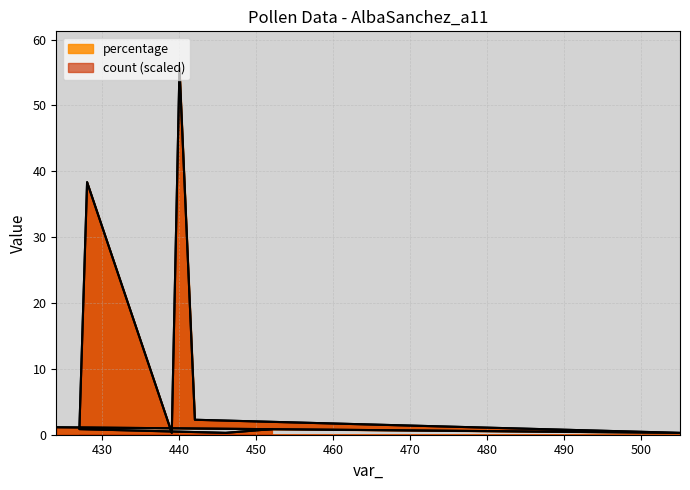

True or false: percentage has more than 2 points higher than both neighbors.

False